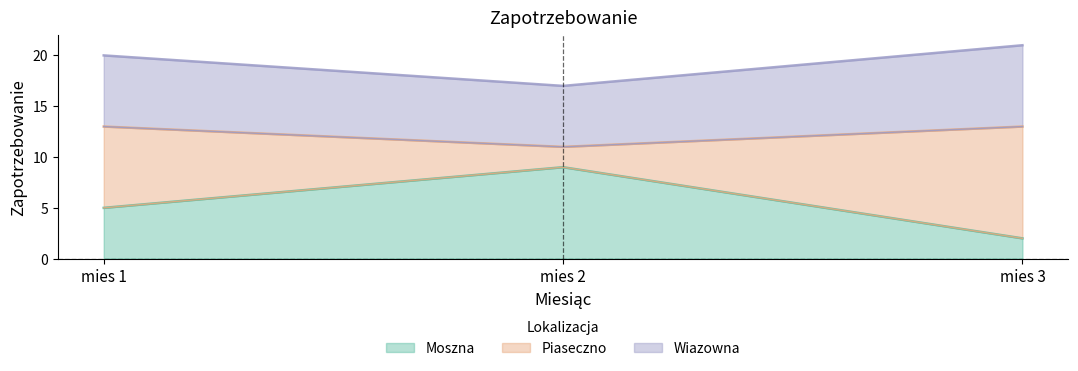

Rank the categories by Moszna value from lowest to highest.

mies 3, mies 1, mies 2